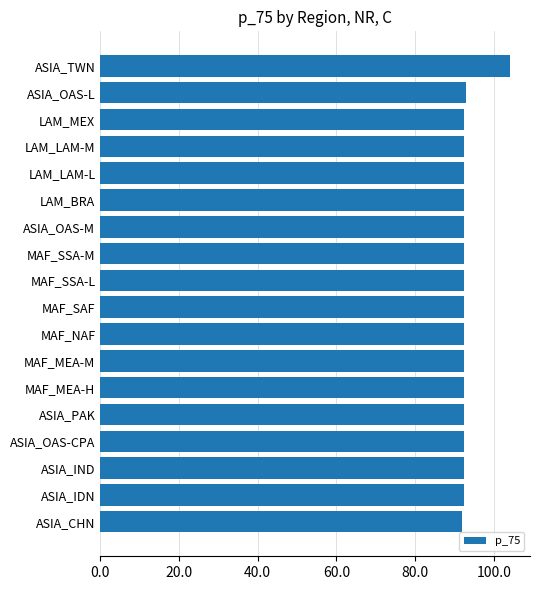

Count the number of categories in the chart.

18